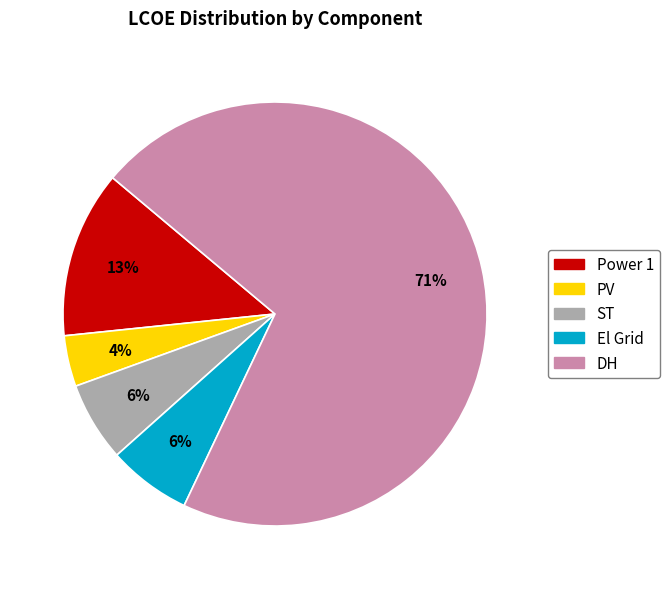

What percentage is the Power 1 slice, to the nearest percent?

13%